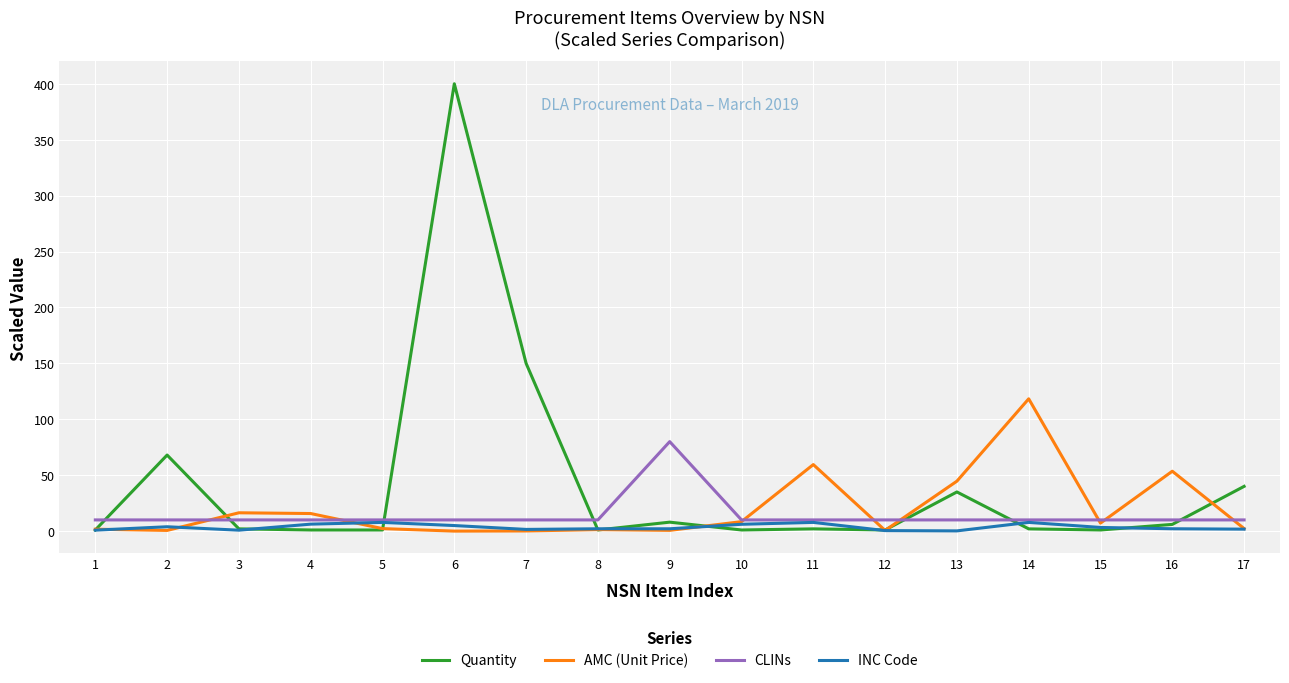

Which series has the largest total across all categories?

Quantity